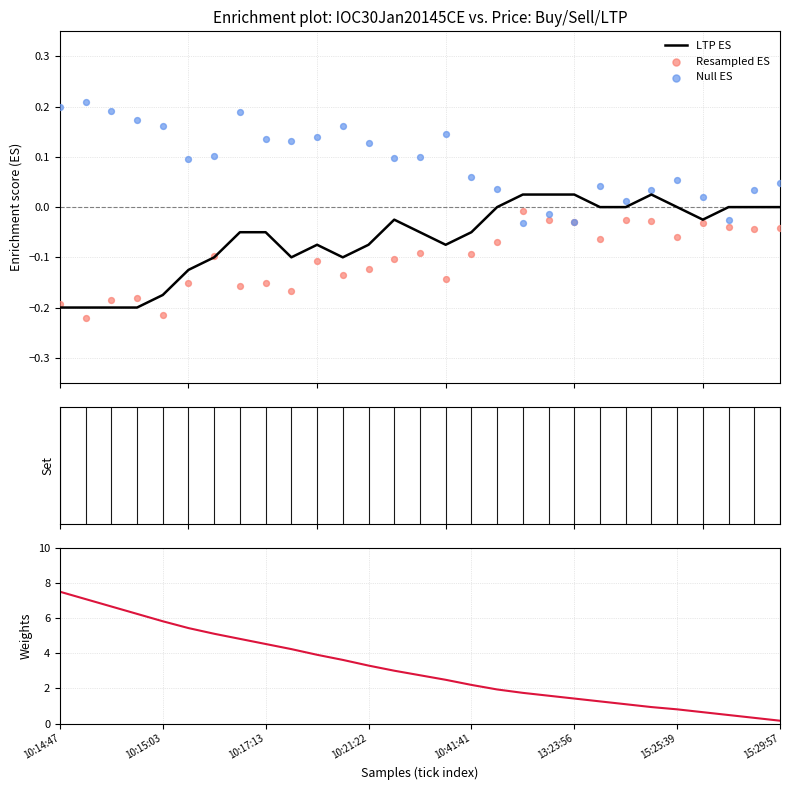

Which series reaches the minimum Y coordinate?

Resampled ES